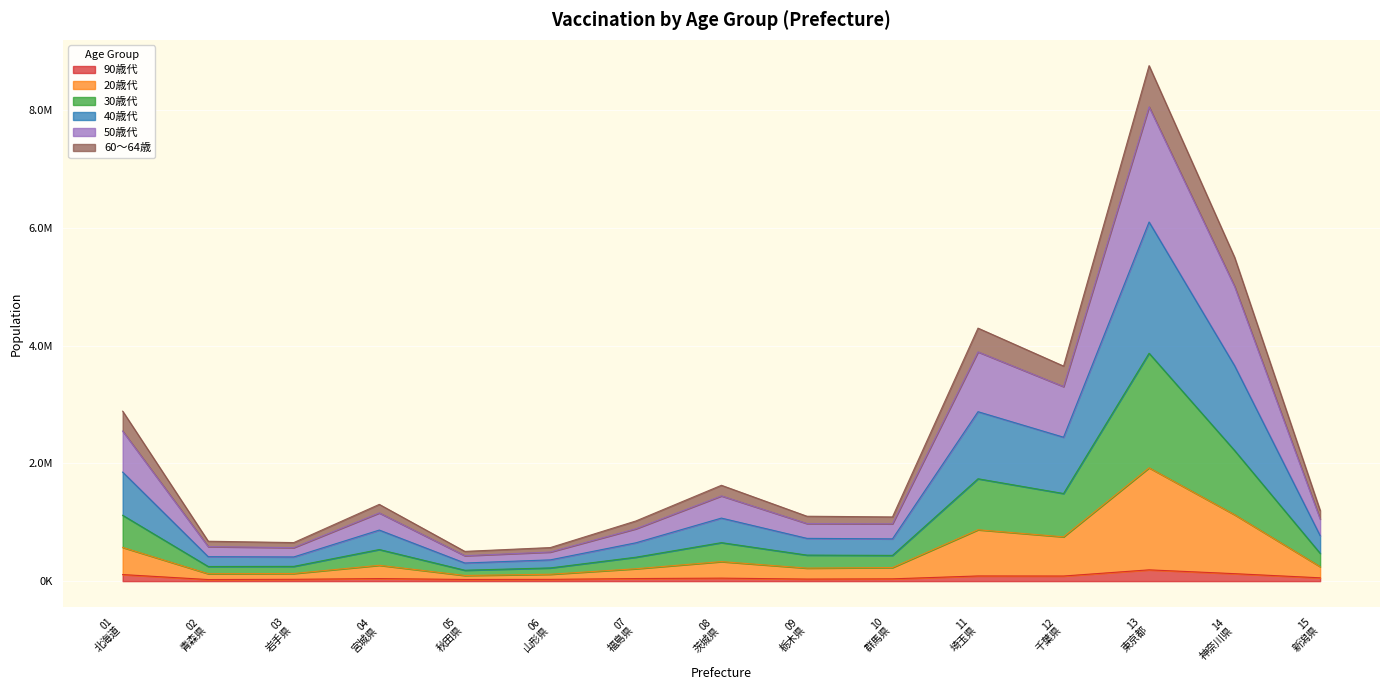

What are all the series names shown in the legend?

90歳代, 20歳代, 30歳代, 40歳代, 50歳代, 60～64歳